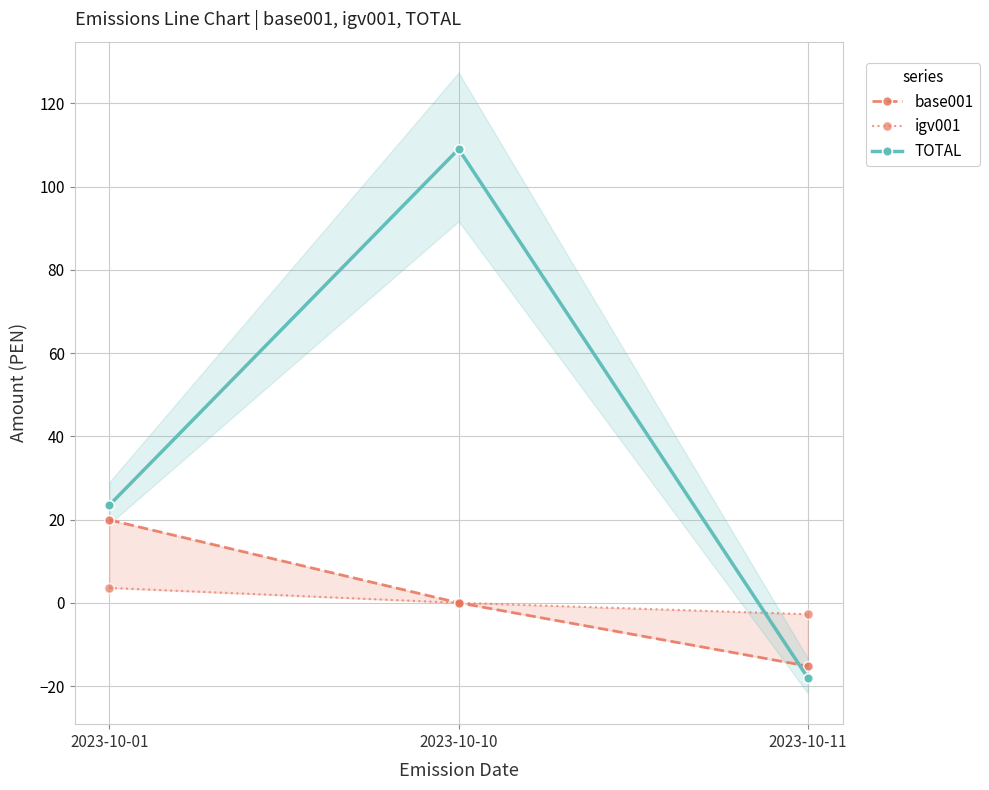

At which category is the sum across all series the highest?

2023-10-10